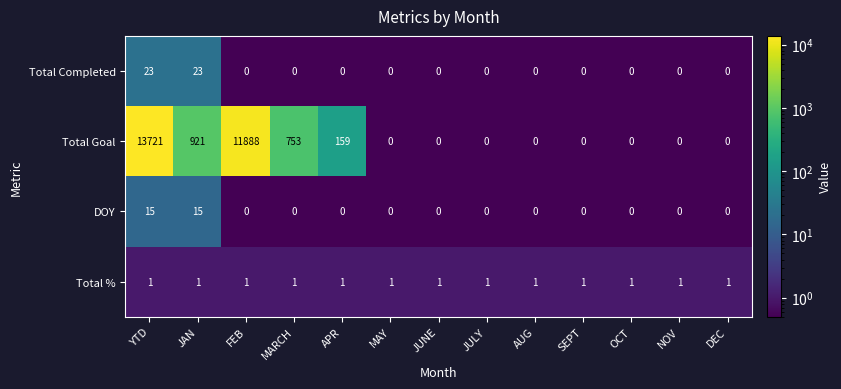

The value of Total Goal at MARCH is 1123. True or false?

False